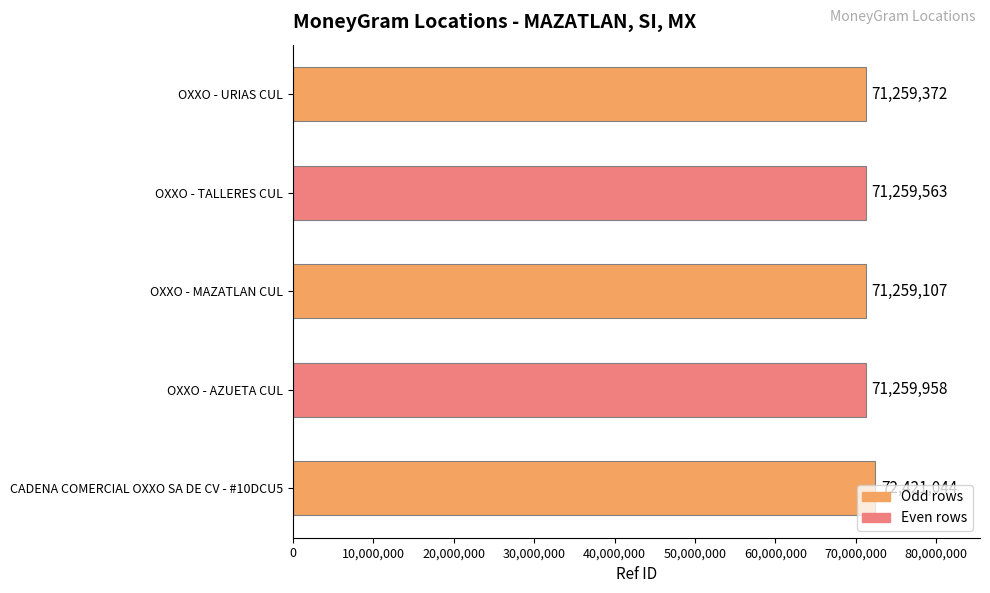

What is the change in value from OXXO - MAZATLAN CUL to OXXO - URIAS CUL?

+265